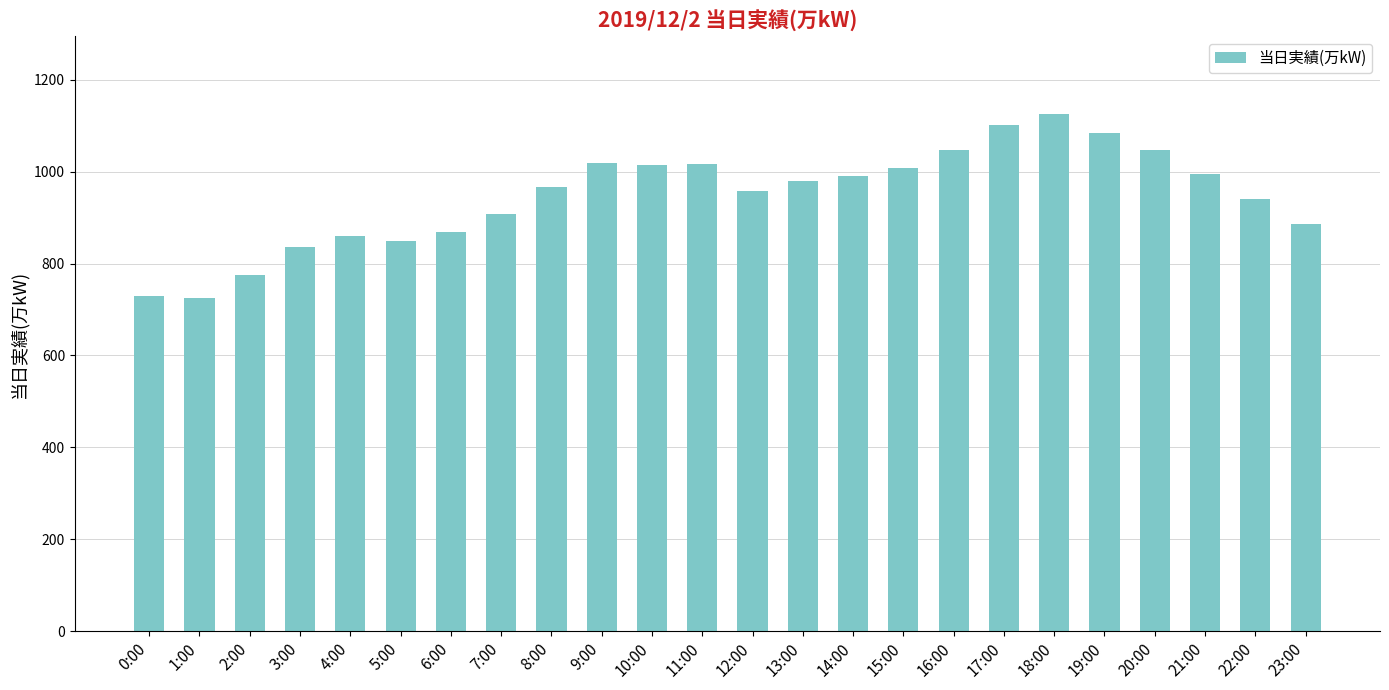

The chart shows a value of 1165 at 0:00. True or false?

False